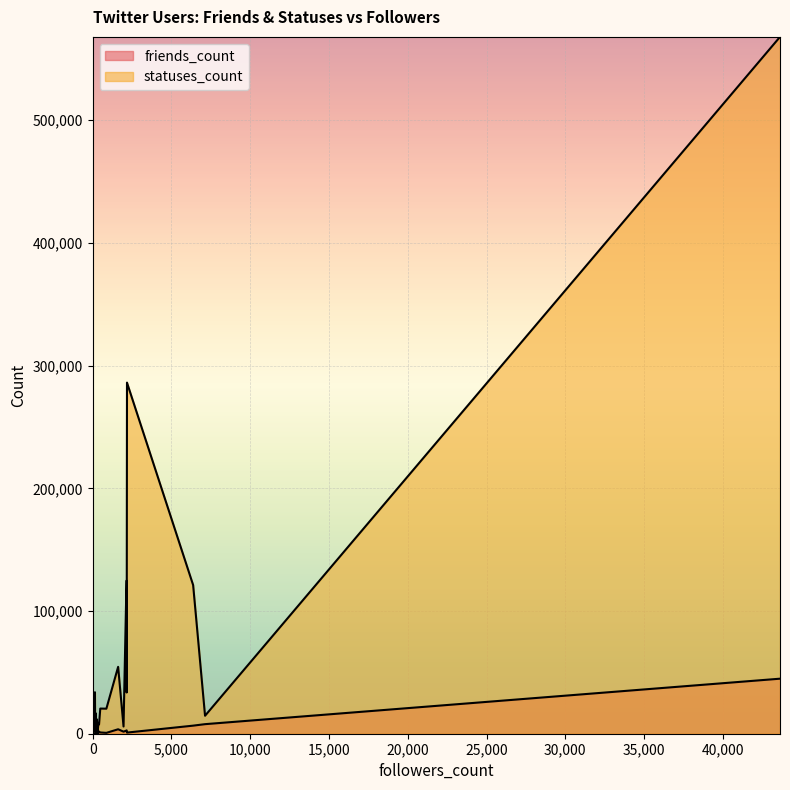

What is the label of the 28th point from the right?

3